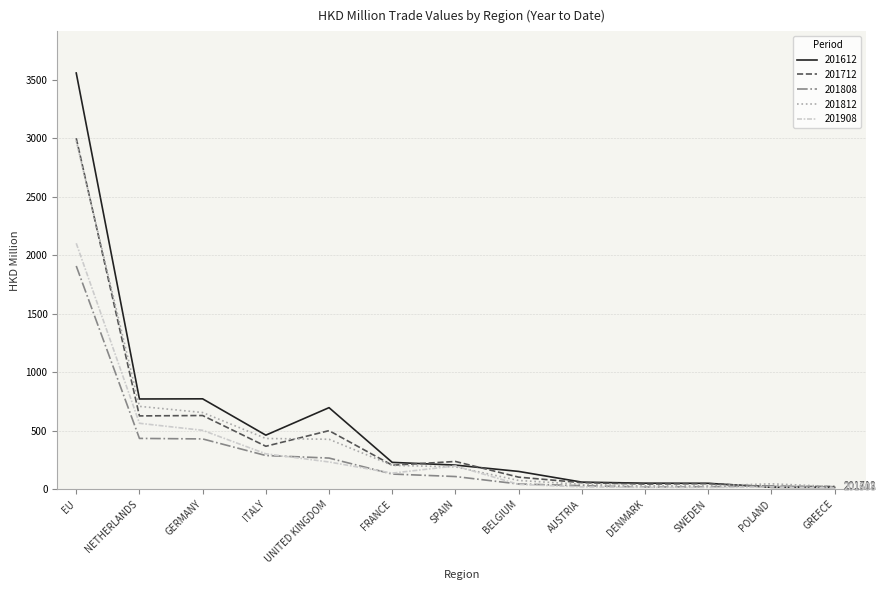

What is the total value across all series at SWEDEN?

163.6